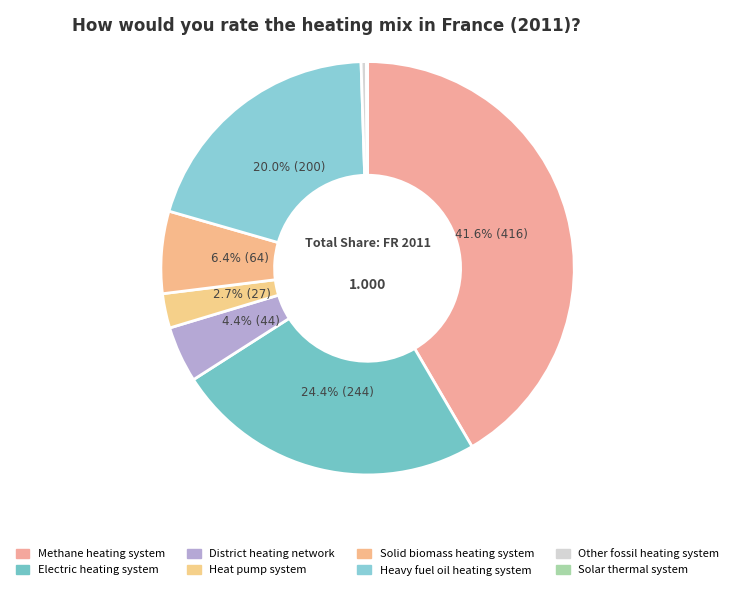

To the nearest percent, what portion does Heavy fuel oil heating system represent?

20%